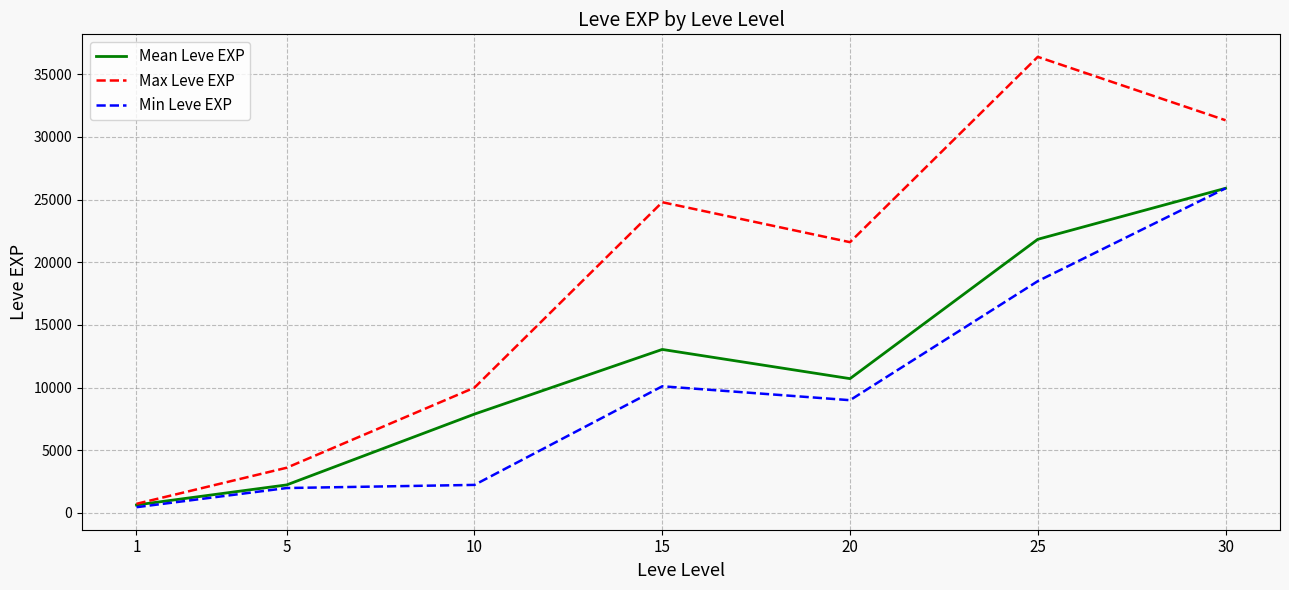

At which category does Mean Leve EXP reach its first local peak?

15